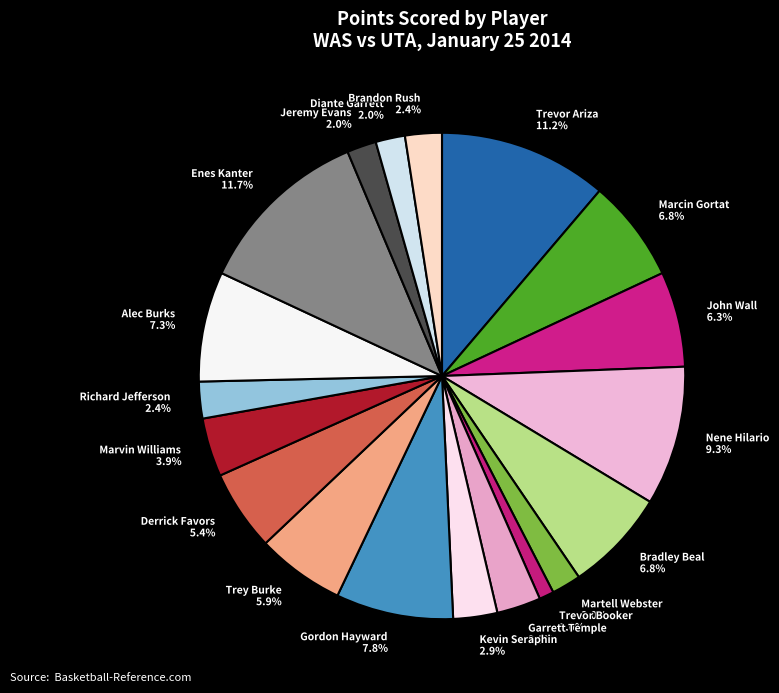

Does Marcin Gortat represent more than half of the total?

No